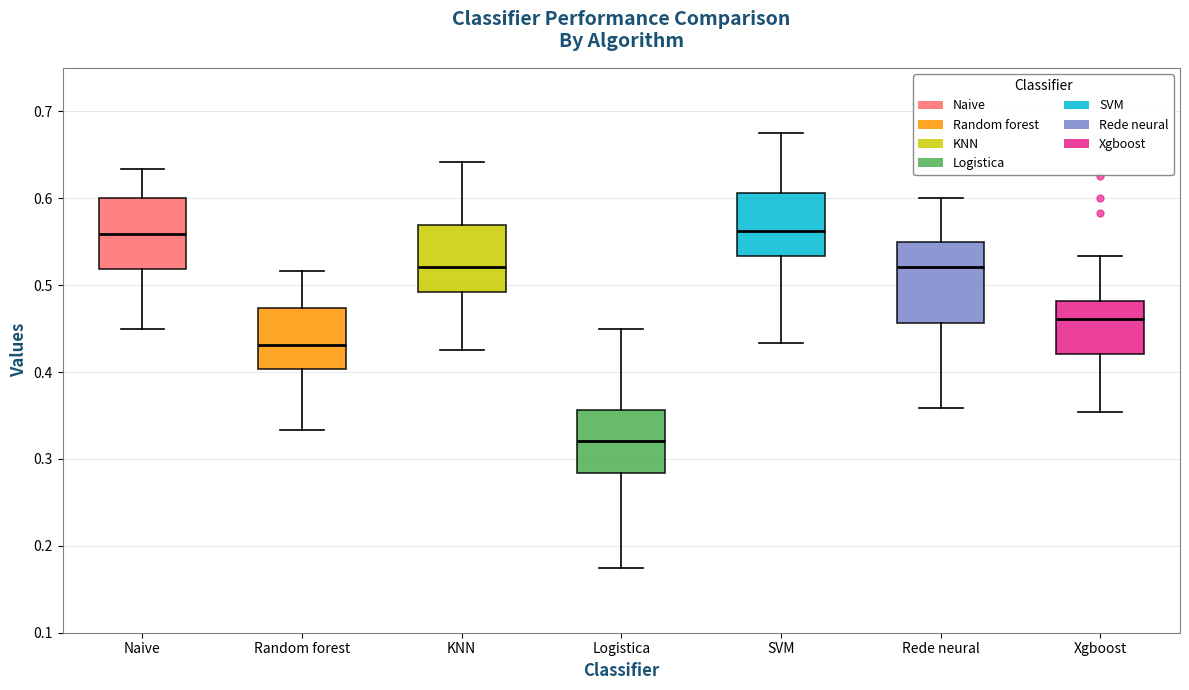

Where does the median line of the box for Random forest sit on the y-axis? The values are not printed on the chart, so give them approximately, as read against the axis.

0.43